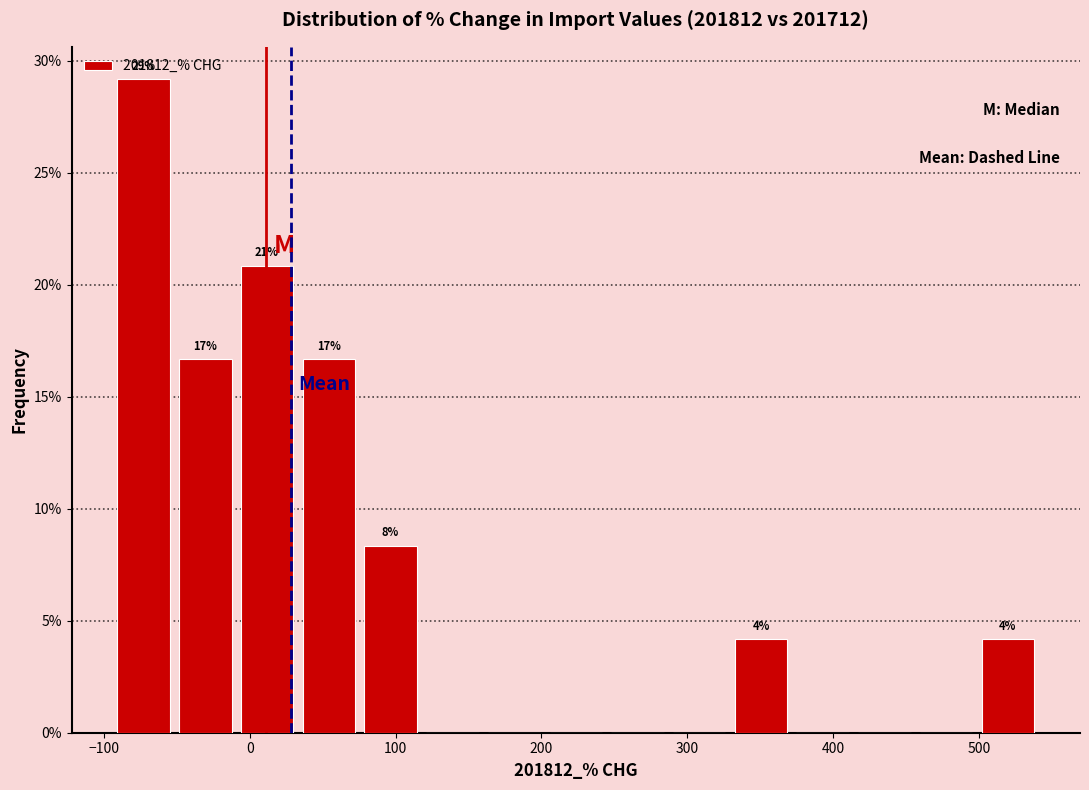

Over which range of the x-axis is the bar tallest?

-90 to -50